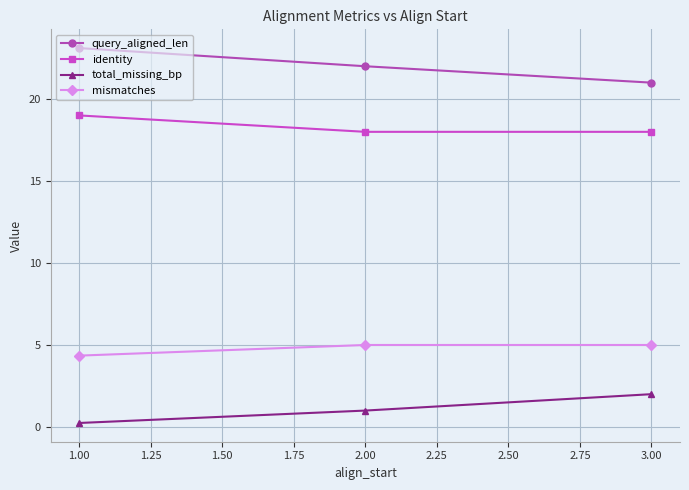

Rank the series by their maximum value, from lowest to highest.

total_missing_bp, mismatches, identity, query_aligned_len